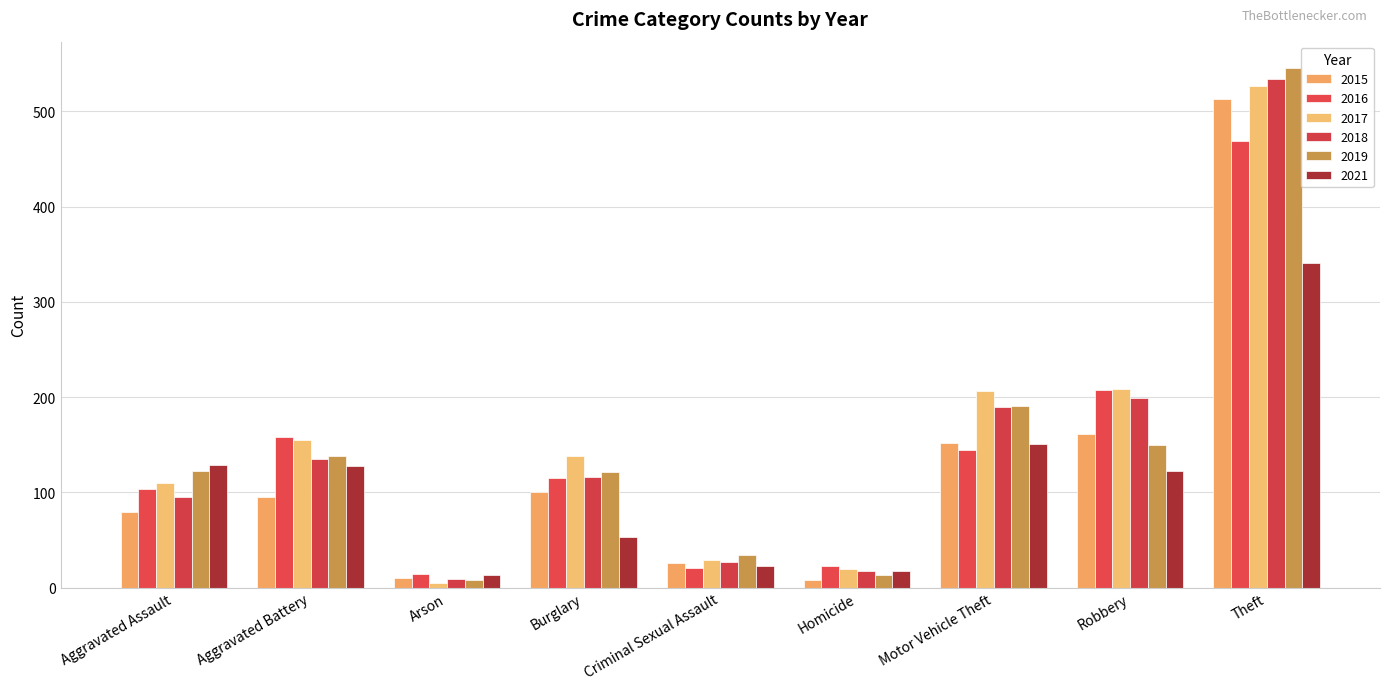

What position from the left is Motor Vehicle Theft?

7